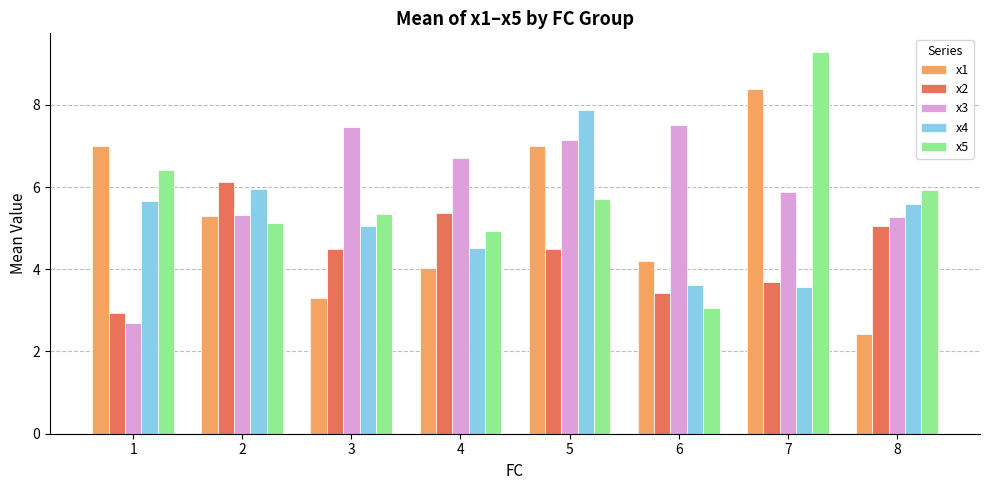

Which series has the largest total across all categories?

x3